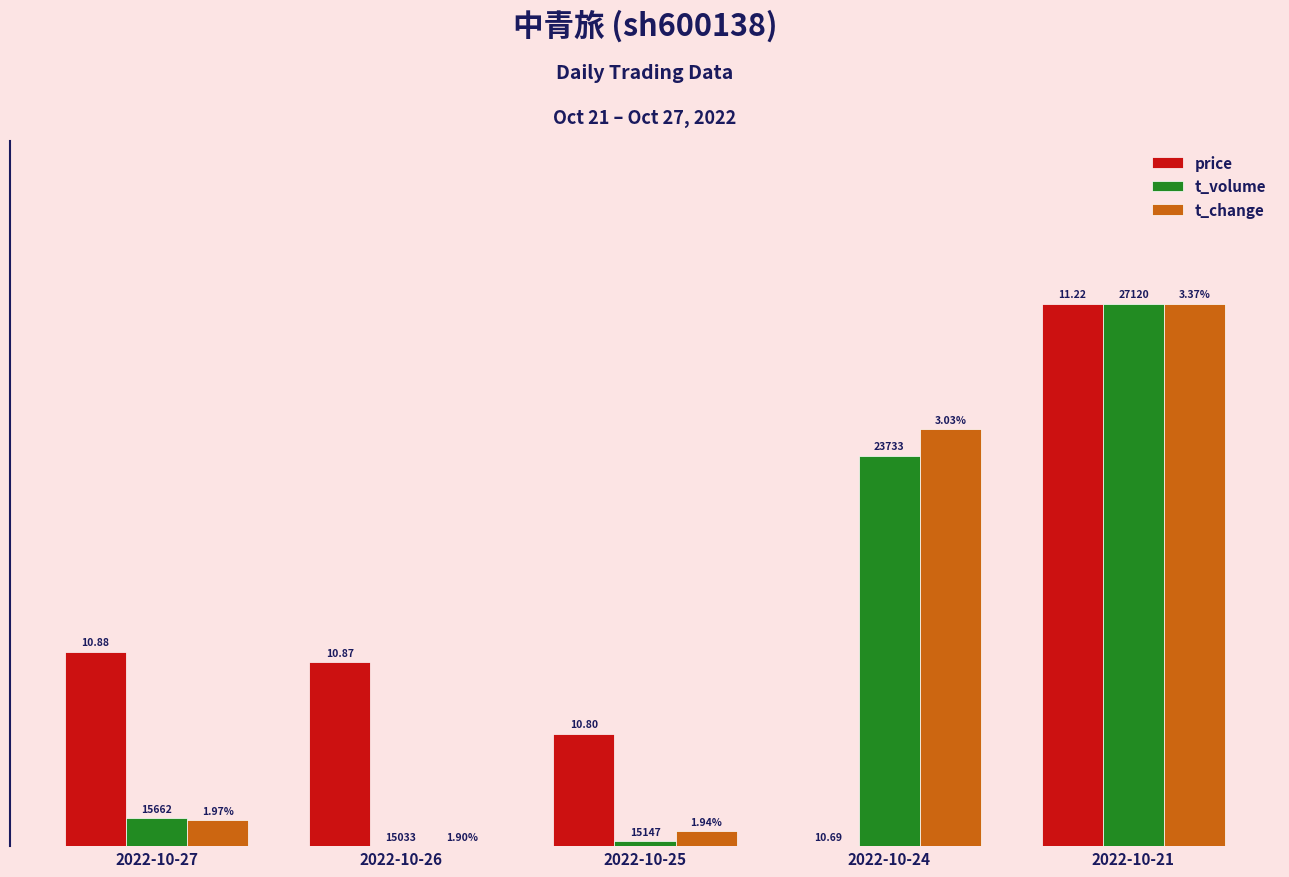

Reading left to right, transcribe all the data shown in this chart.

price: 35.8	34.0	20.8	0.0	100.0
t_volume: 5.2	0.0	0.9	72.0	100.0
t_change: 4.8	0.0	2.7	76.9	100.0